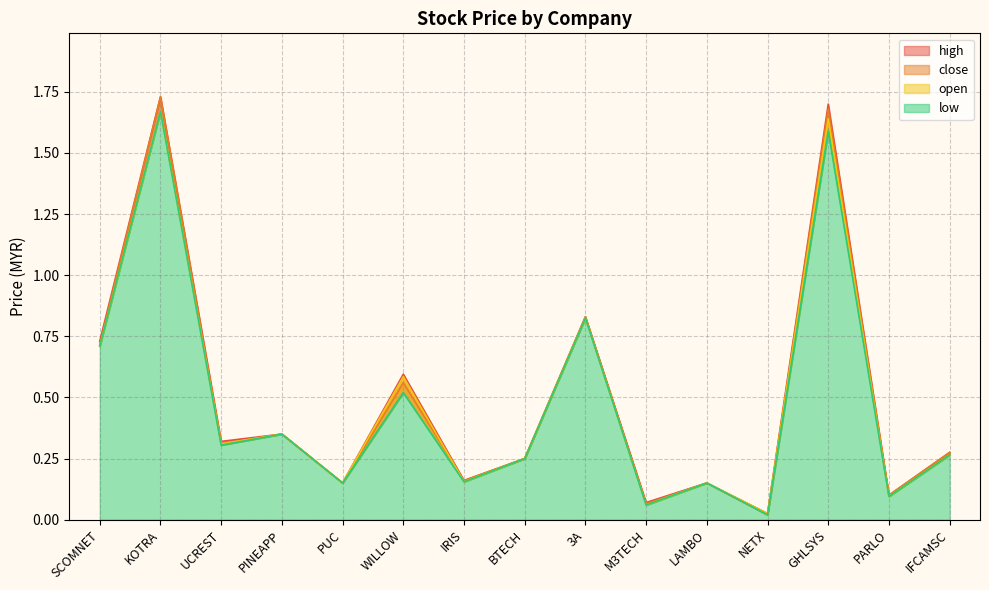

True or false: close and open intersect in this chart.

True